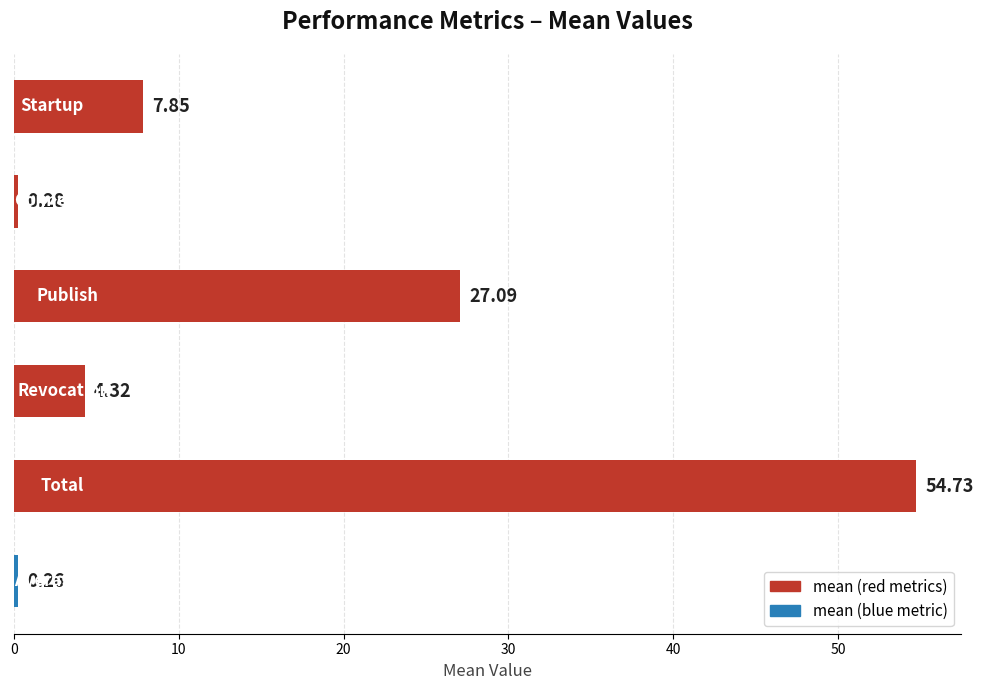

What is the sum of all values?

94.5